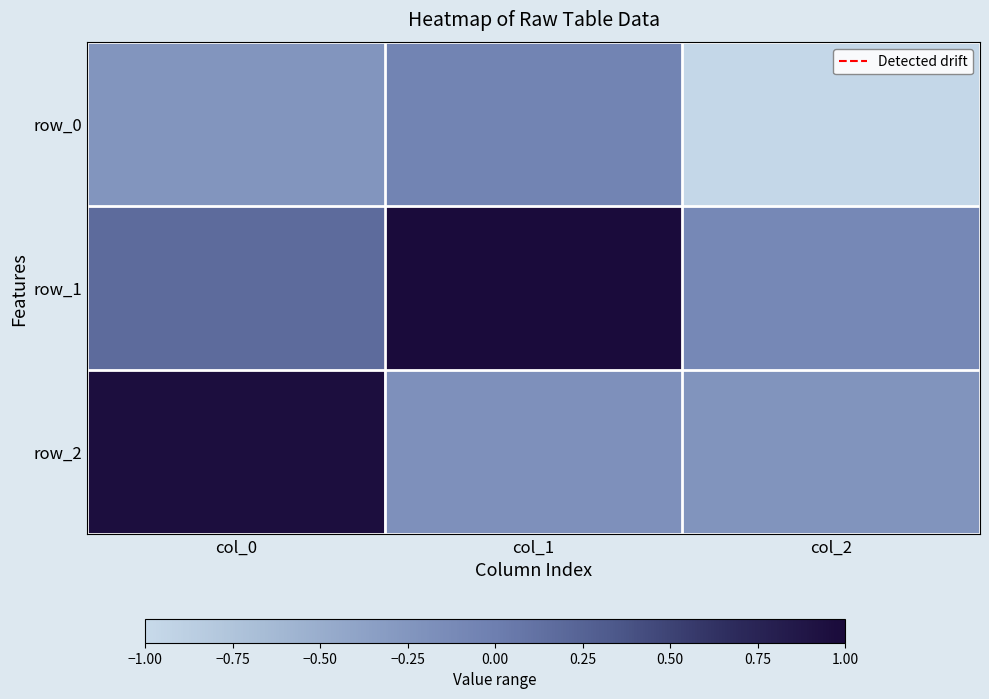

What is the difference between the maximum and minimum values in the row_0 series?

0.9